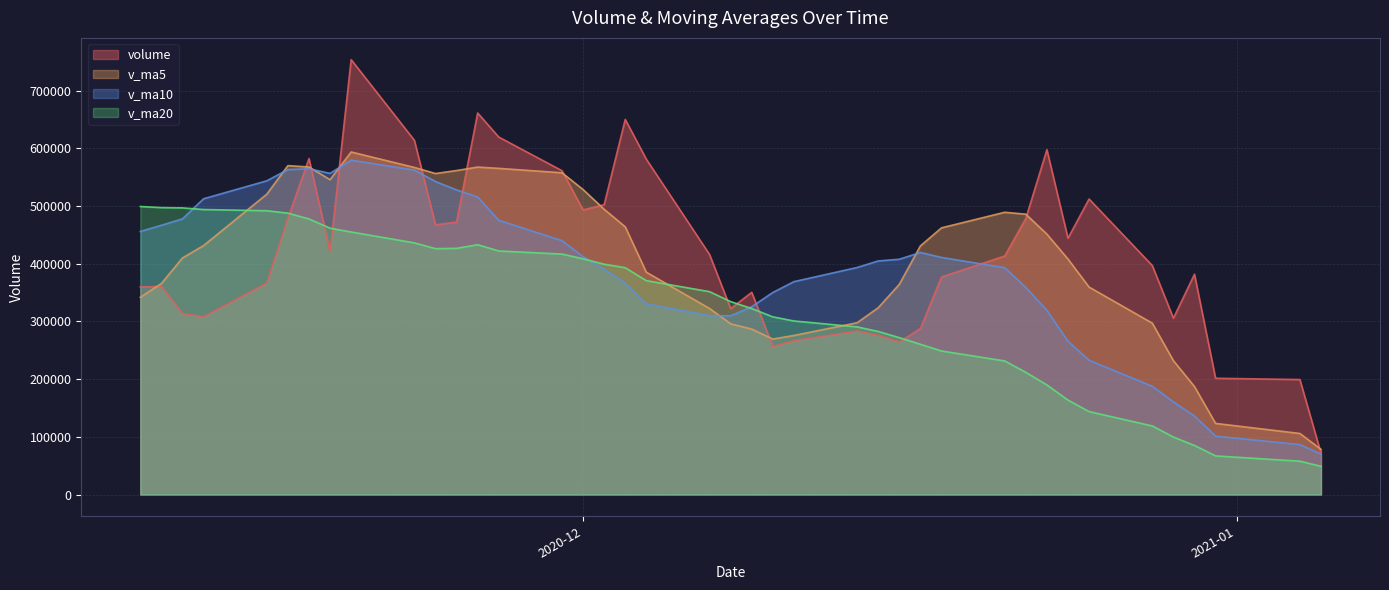

List the series in order of their peak value, lowest first.

v_ma20, v_ma10, v_ma5, volume